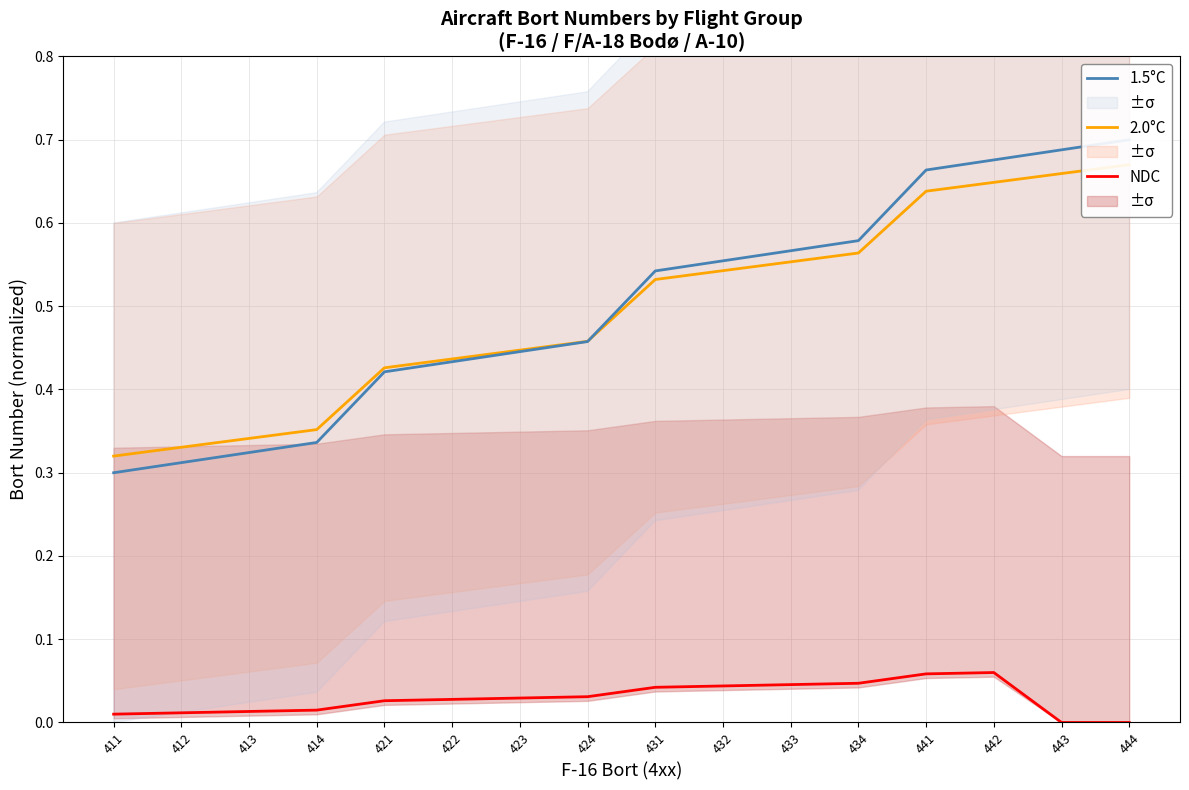

What is the value of the 2.0°C point at the 16th from the left?

0.7